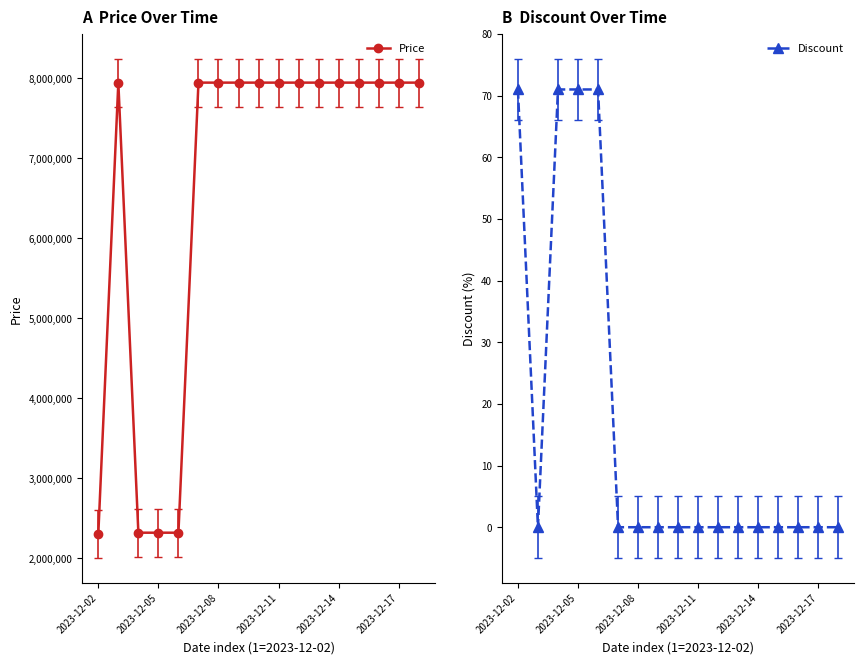

What is the highest value of the Discount series?

71